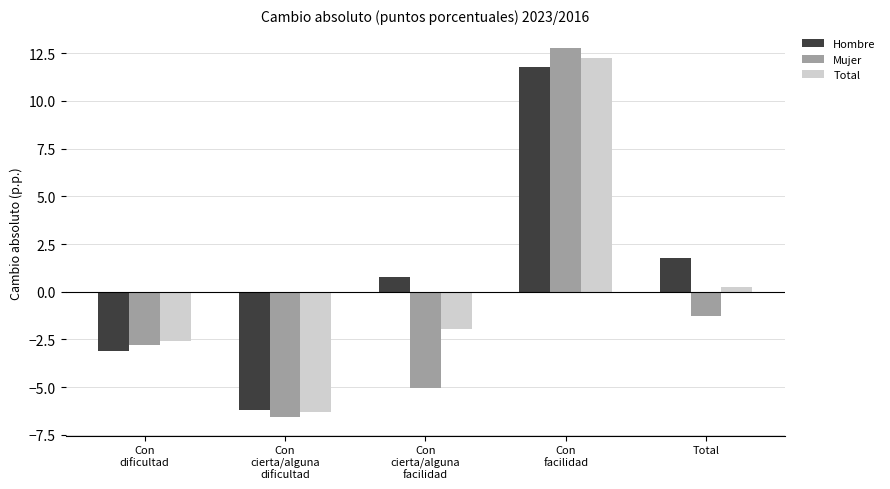

What are all the series names shown in the legend?

Hombre, Mujer, Total